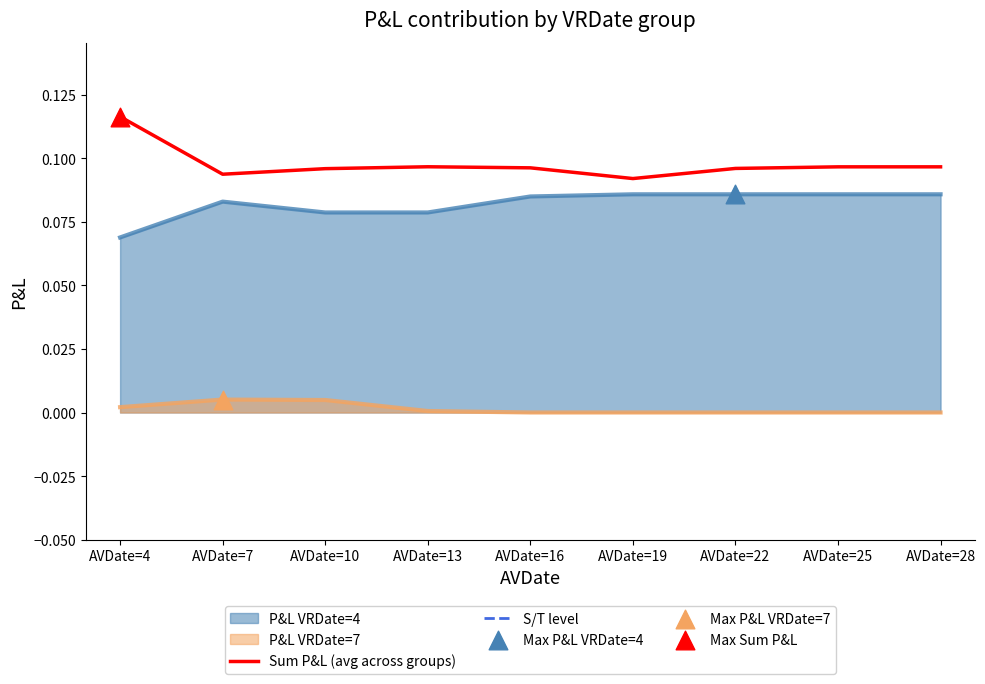

True or false: Sum P&L (avg across groups) has a value of 0.0 at AVDate=19.

False